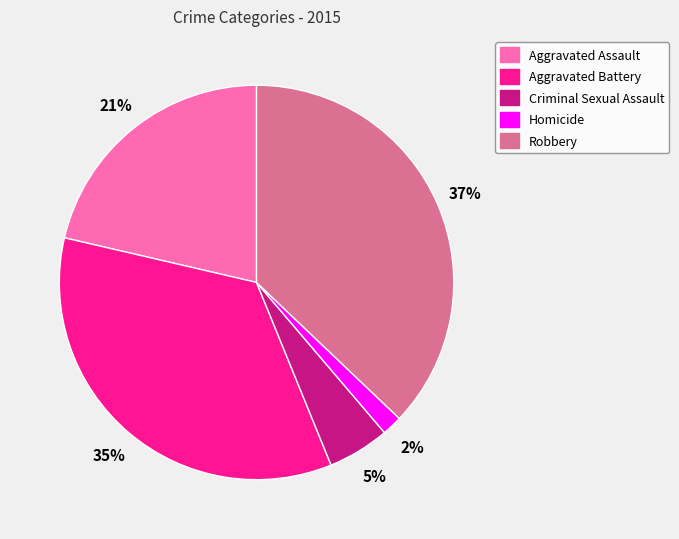

How many segments does this pie chart have?

5